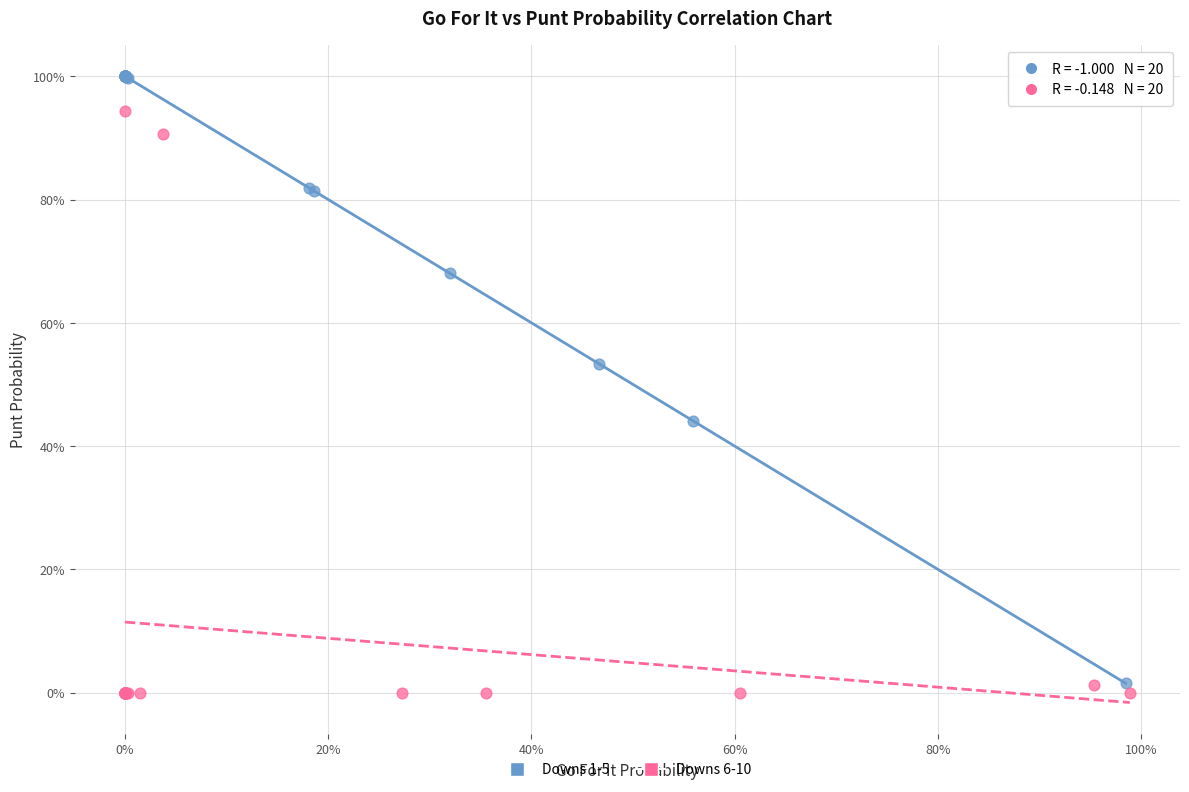

What are all the series names shown in the legend?

Downs 1-5, Downs 6-10